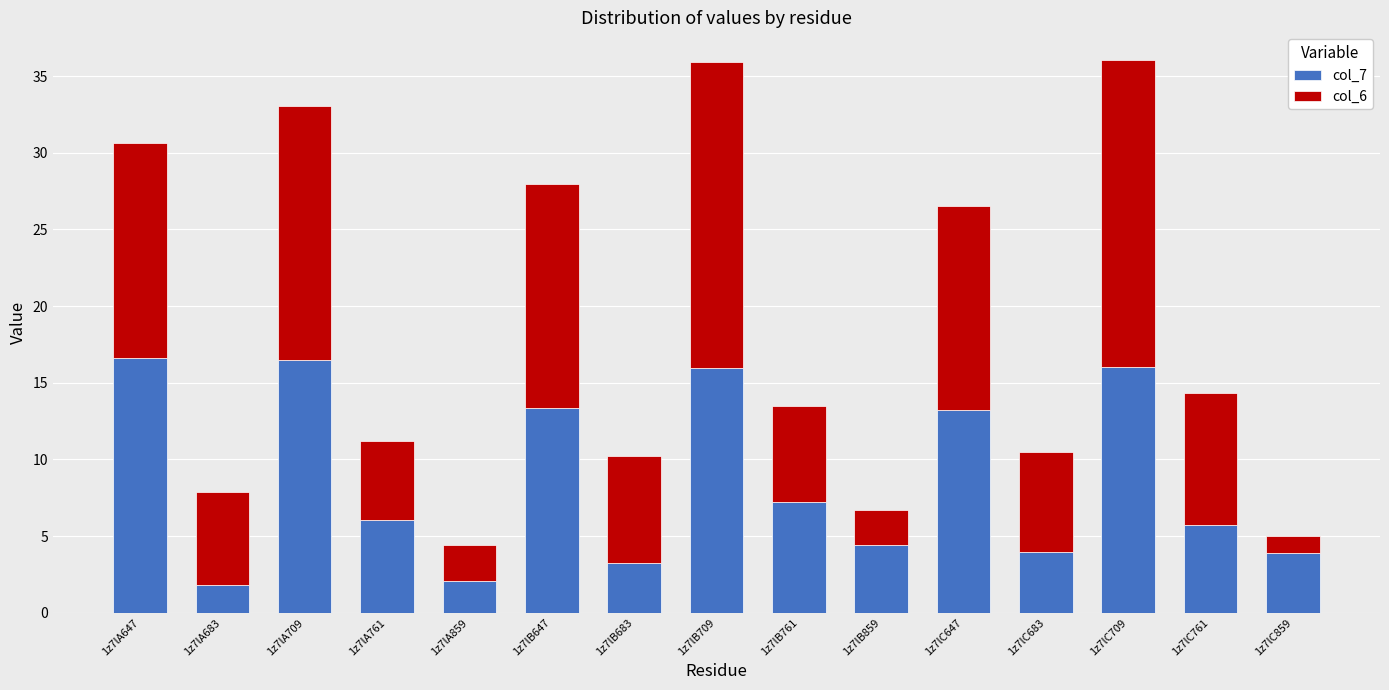

What is the maximum value for col_7?

16.6